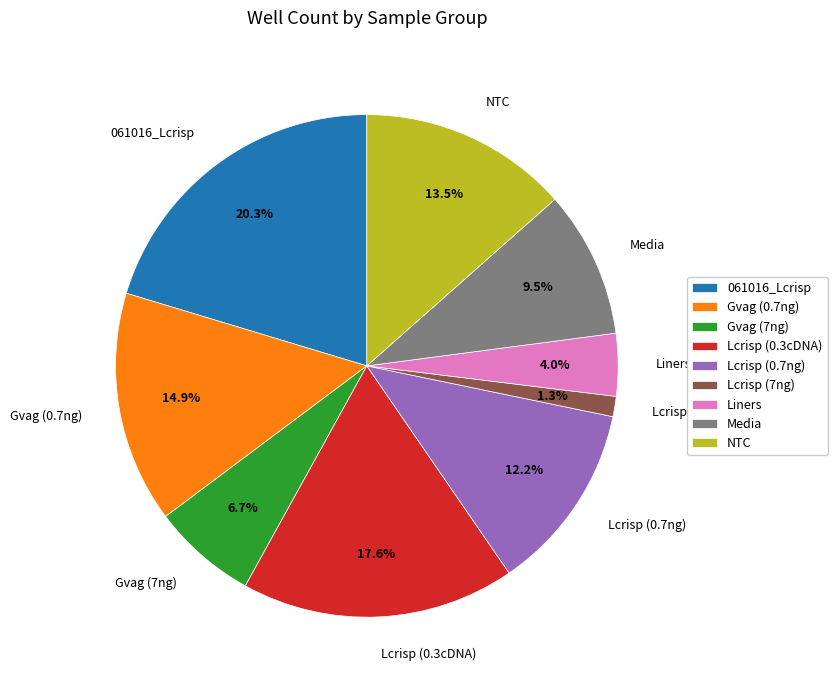

Which slice is the smallest?

Lcrisp (7ng)